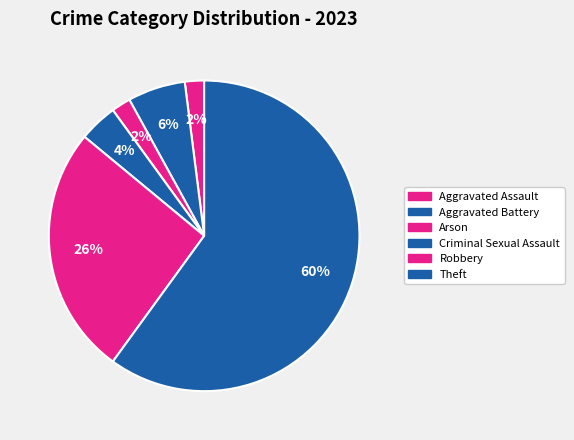

Is it true that Criminal Sexual Assault is 4% of the pie?

True